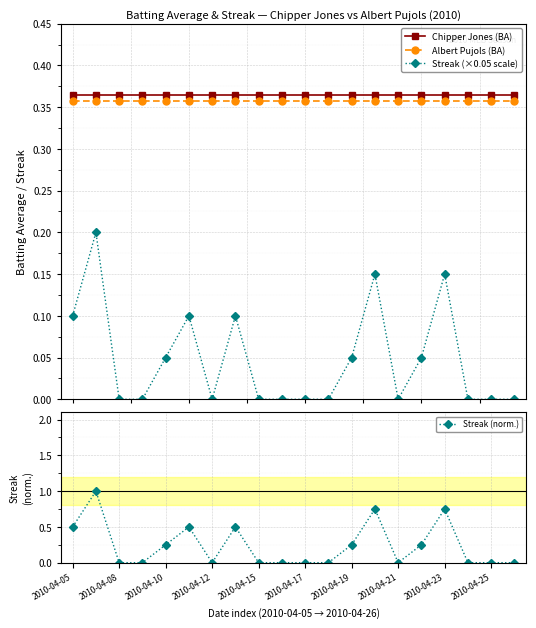

True or false: Albert Pujols (BA) and Streak (×0.05 scale) cross at least once.

False